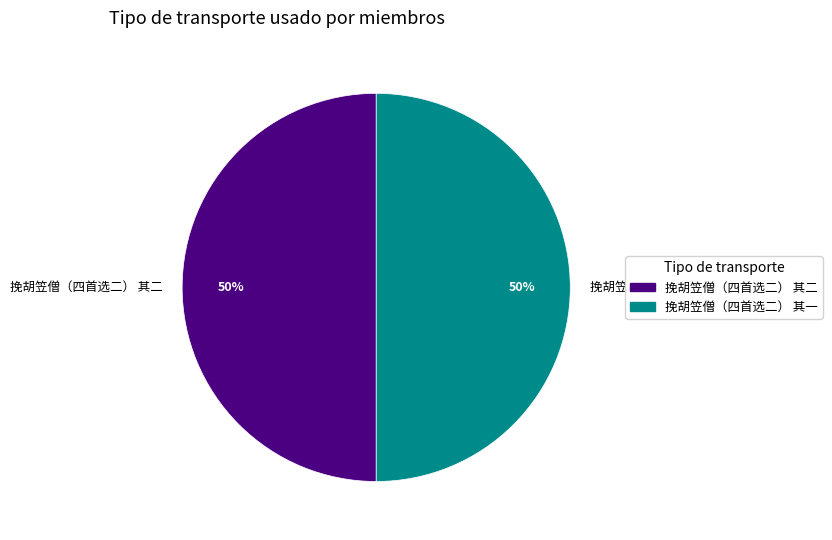

What percentage is the 挽胡笠僧（四首选二） 其二 slice, to the nearest percent?

50%